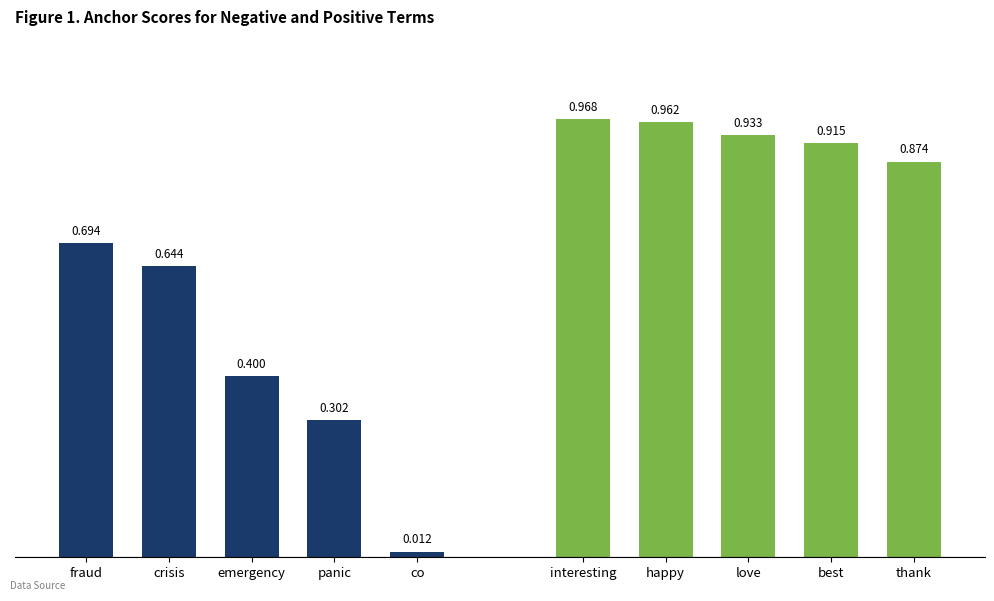

What is the difference between the maximum and minimum values in the anchor score (positive) series?

0.1